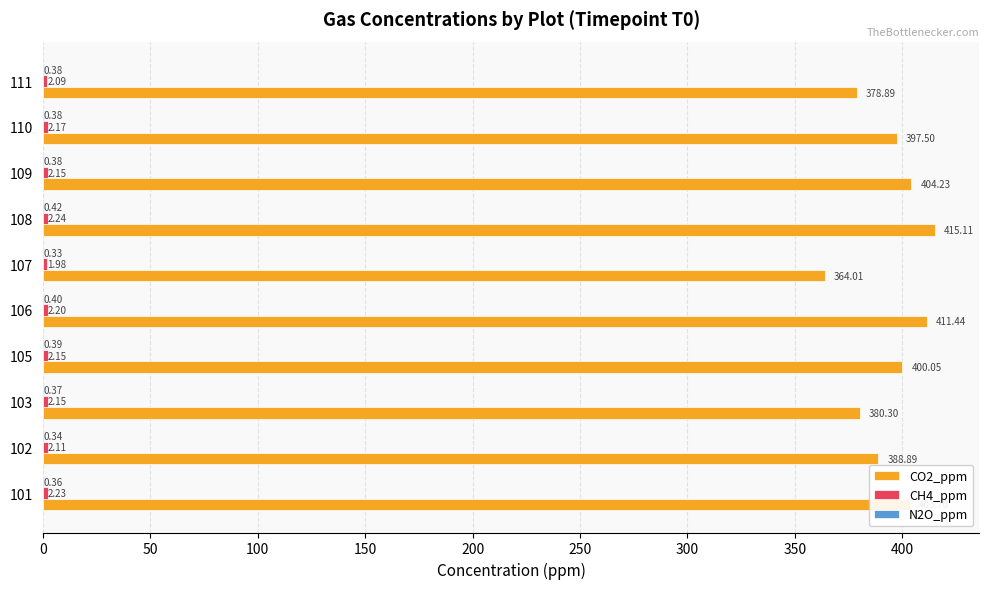

What is the average value of the CO2_ppm series?

394.4